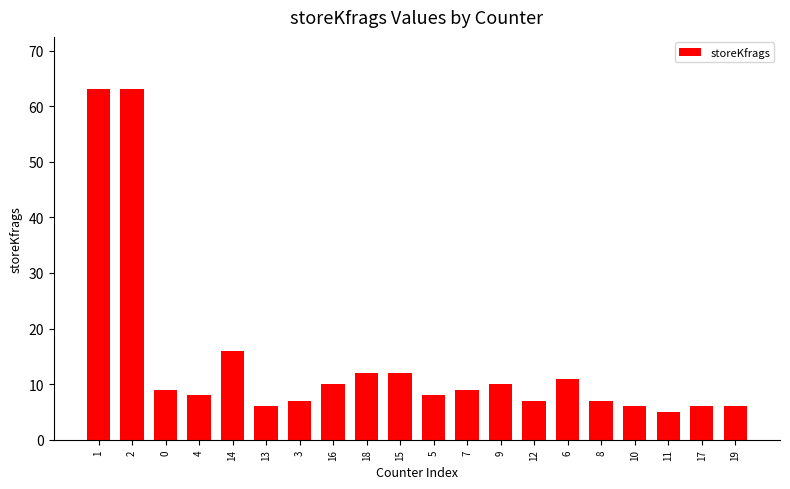

Reading left to right, list all the values displayed in this chart.

1=63	2=63	0=9	4=8	14=16	13=6	3=7	16=10	18=12	15=12	5=8	7=9	9=10	12=7	6=11	8=7	10=6	11=5	17=6	19=6